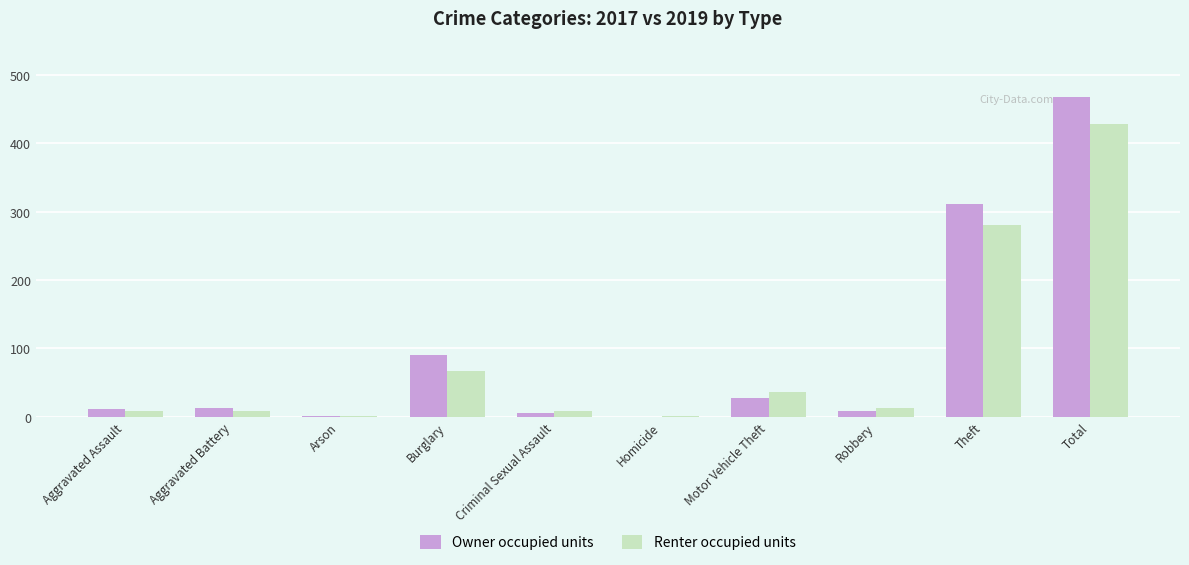

At which label is Renter occupied units closest to 214?

Theft